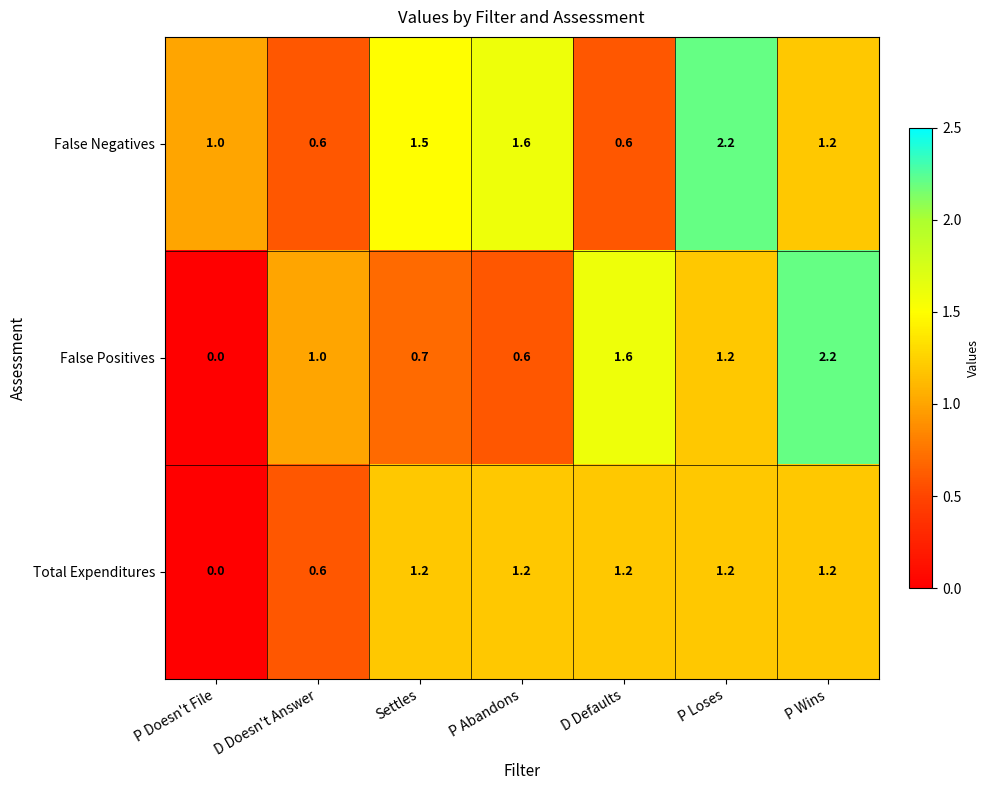

How many False Negatives values are between 0 and 1?

3